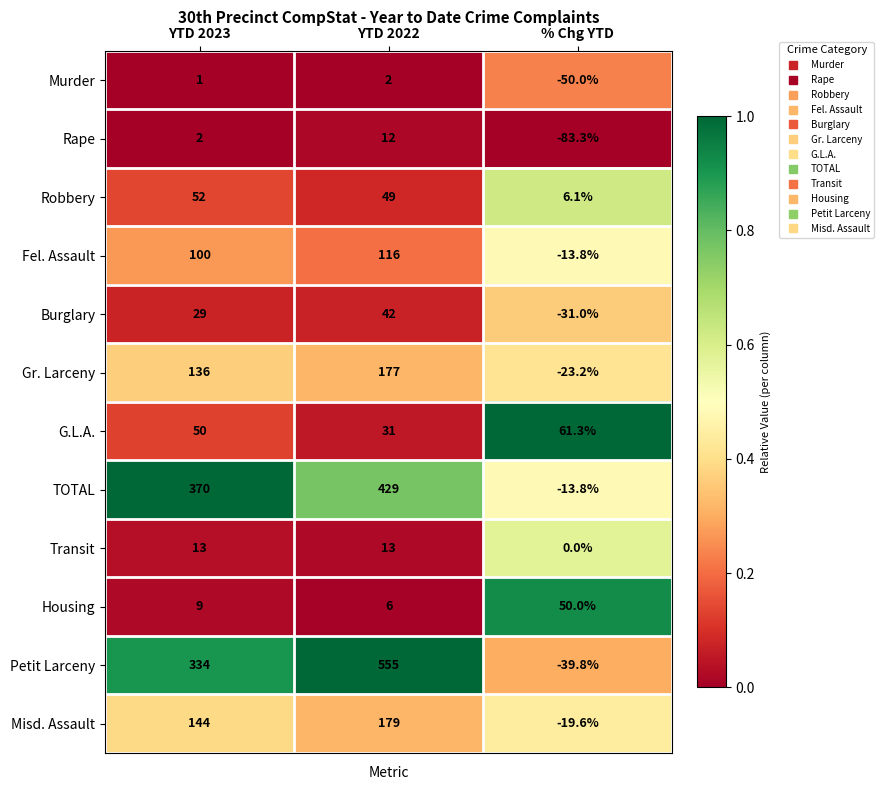

The Misd. Assault series shows 144.0 at YTD 2023. True or false?

True